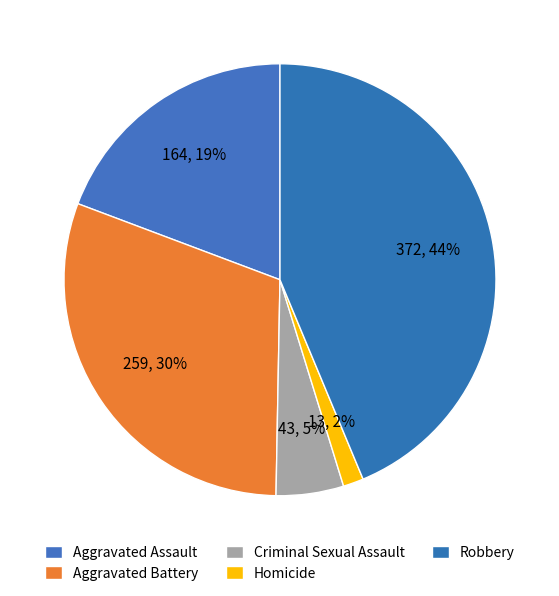

Does Aggravated Battery account for over 50% of the chart?

No